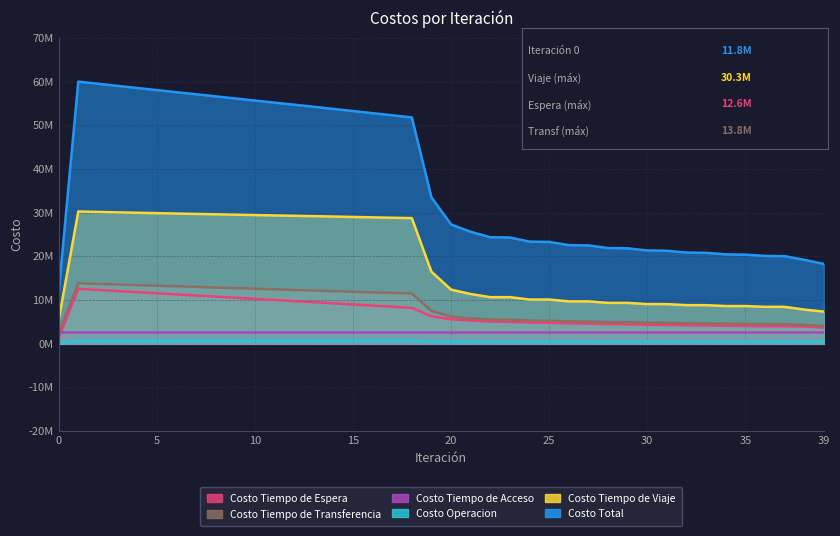

Where does the Costo Tiempo de Viaje series first go above 12380483?

1